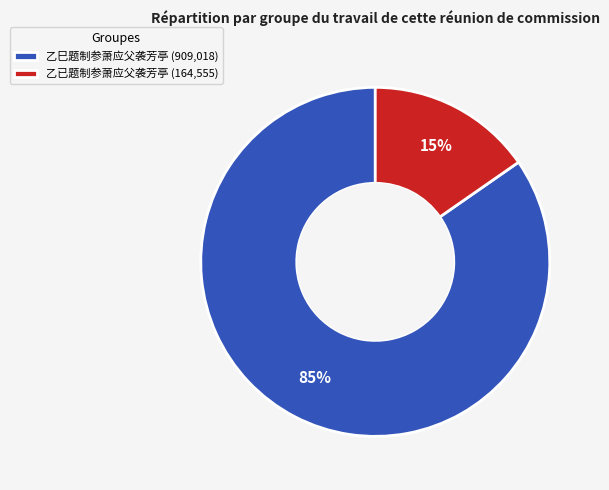

What is the largest slice in the pie chart?

乙巳题制参萧应父袭芳亭